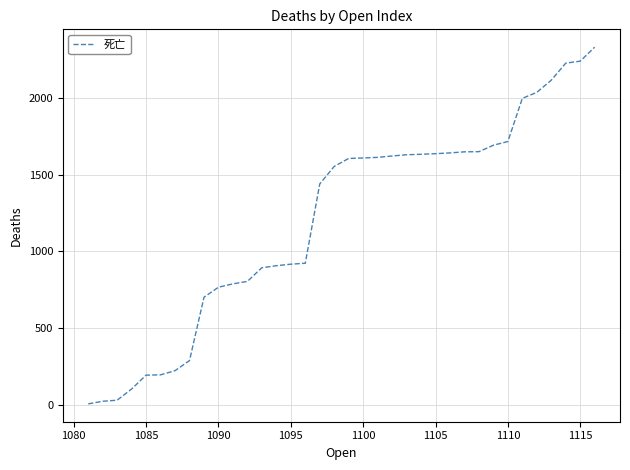

What is the difference between the maximum and minimum values?

2321